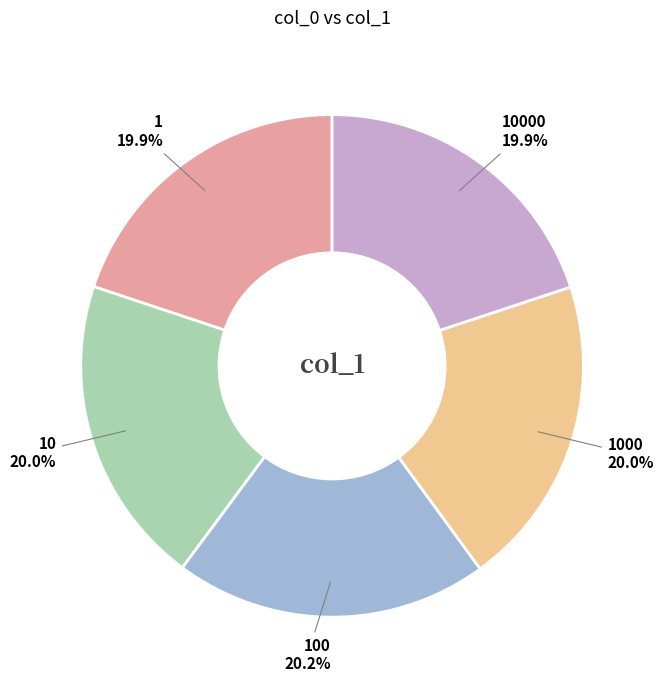

Is the sum of 10000 and 1000 greater than half?

No